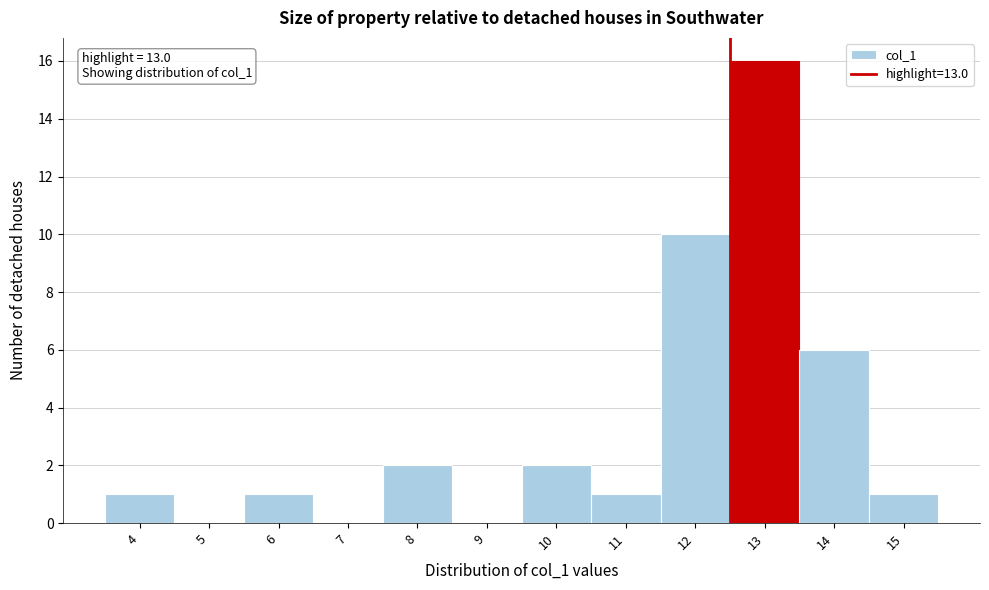

Reading right to left, extract all data points from this chart.

15=1	14=6	13=16	12=10	11=1	10=2	9=0	8=2	7=0	6=1	5=0	4=1